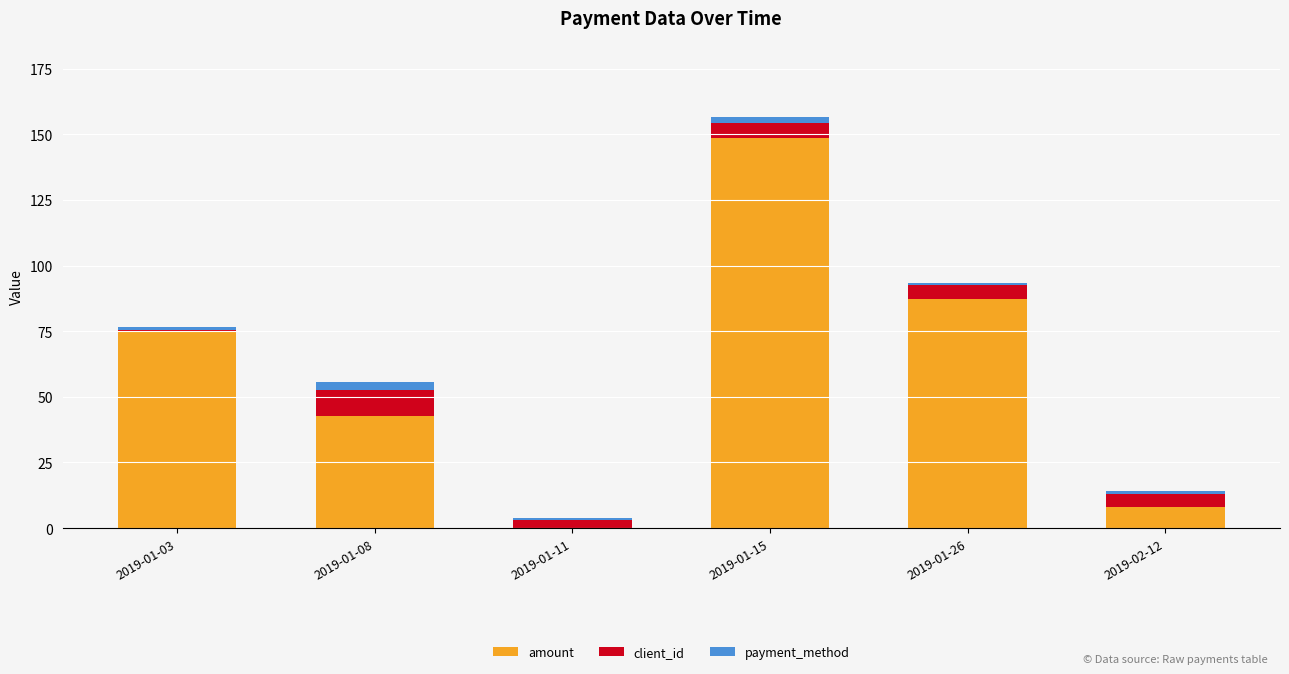

At which category is the sum across all series the highest?

2019-01-15